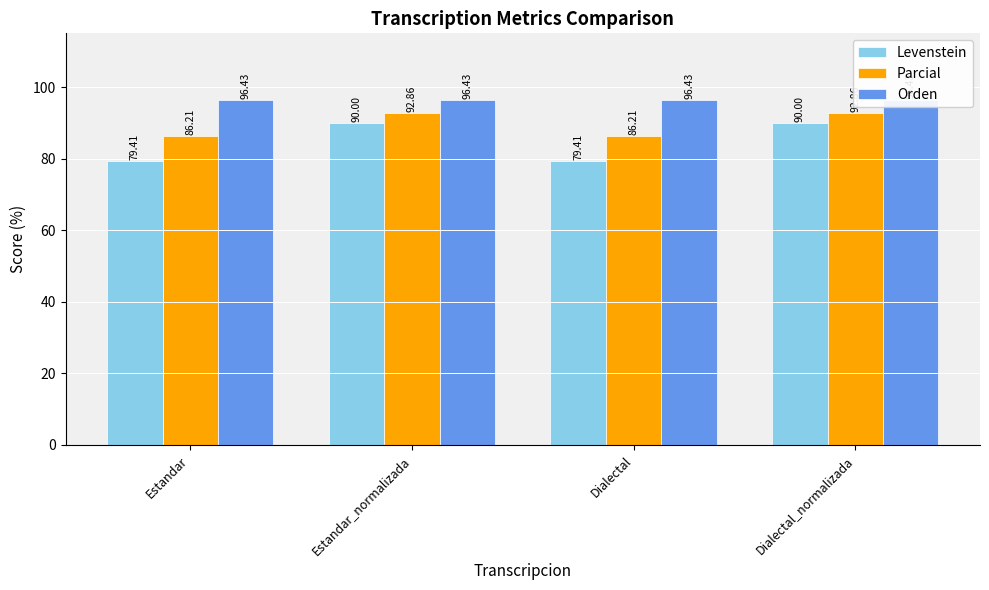

Which series changed the most between Estandar_normalizada and Dialectal?

Levenstein